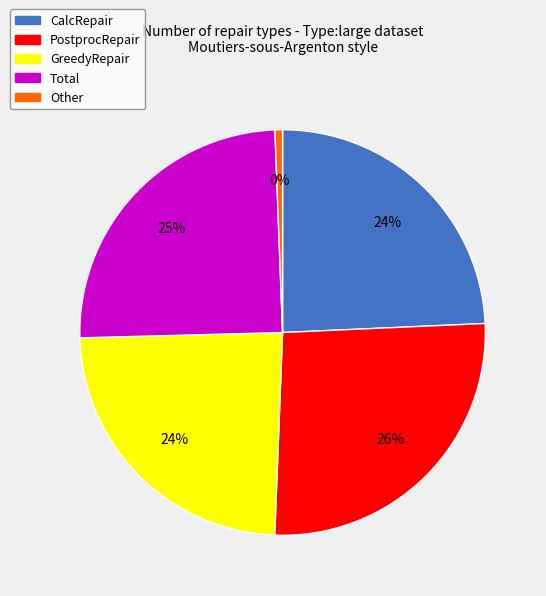

Does Total account for over 50% of the chart?

No